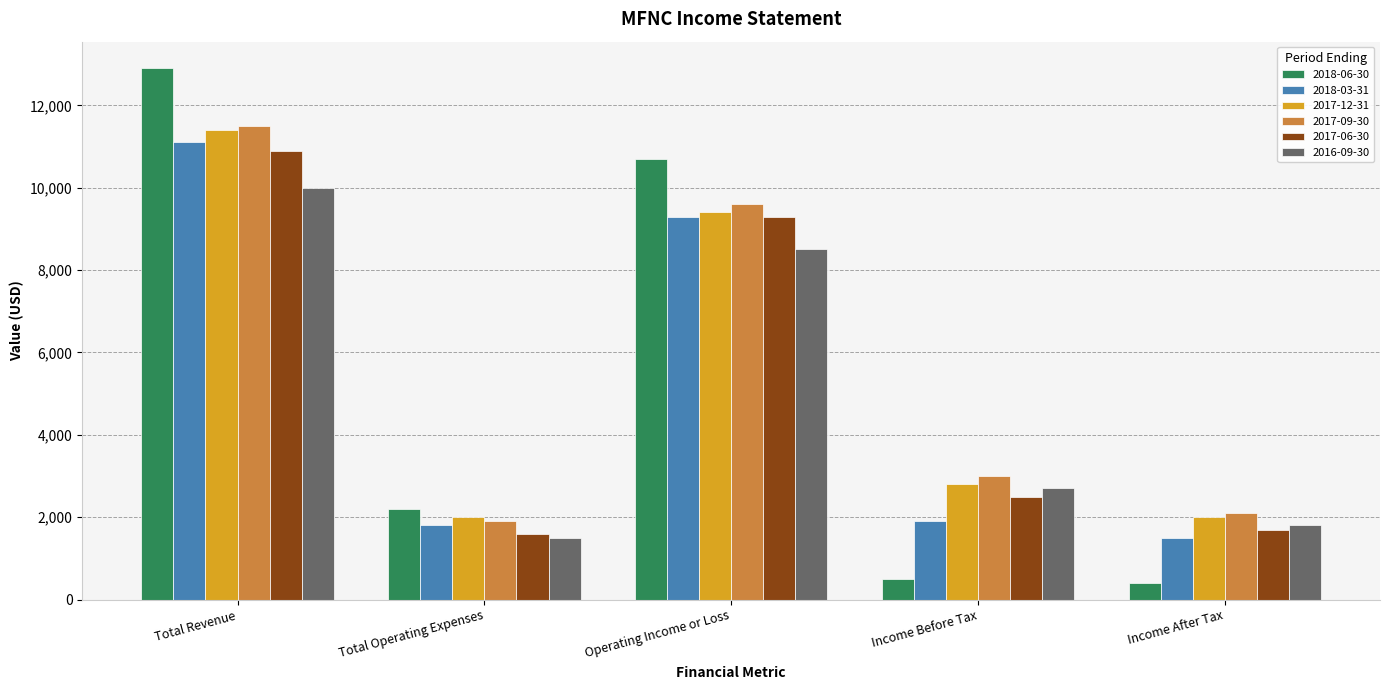

What is the difference between the maximum and minimum values in the 2017-06-30 series?

9300